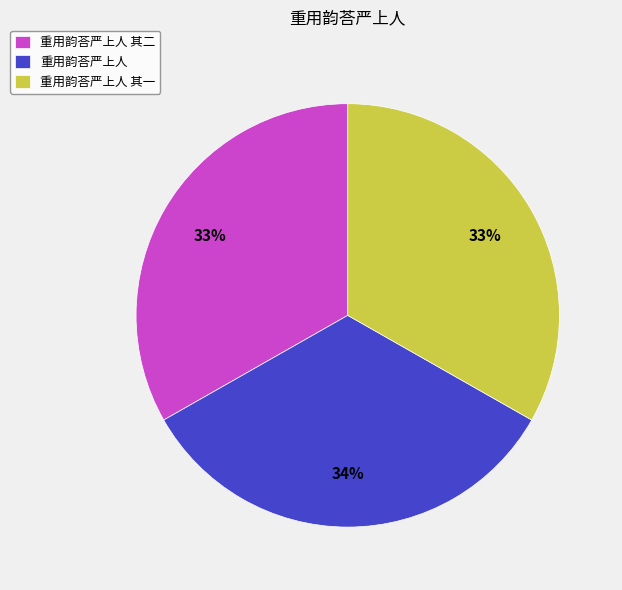

Approximately how many times larger is the value at 重用韵荅严上人 compared to 重用韵荅严上人 其二?

1.0